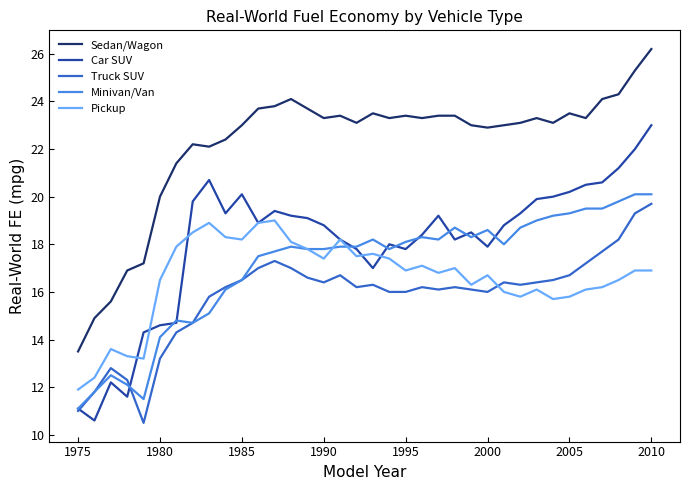

What is the smallest value displayed?

10.5